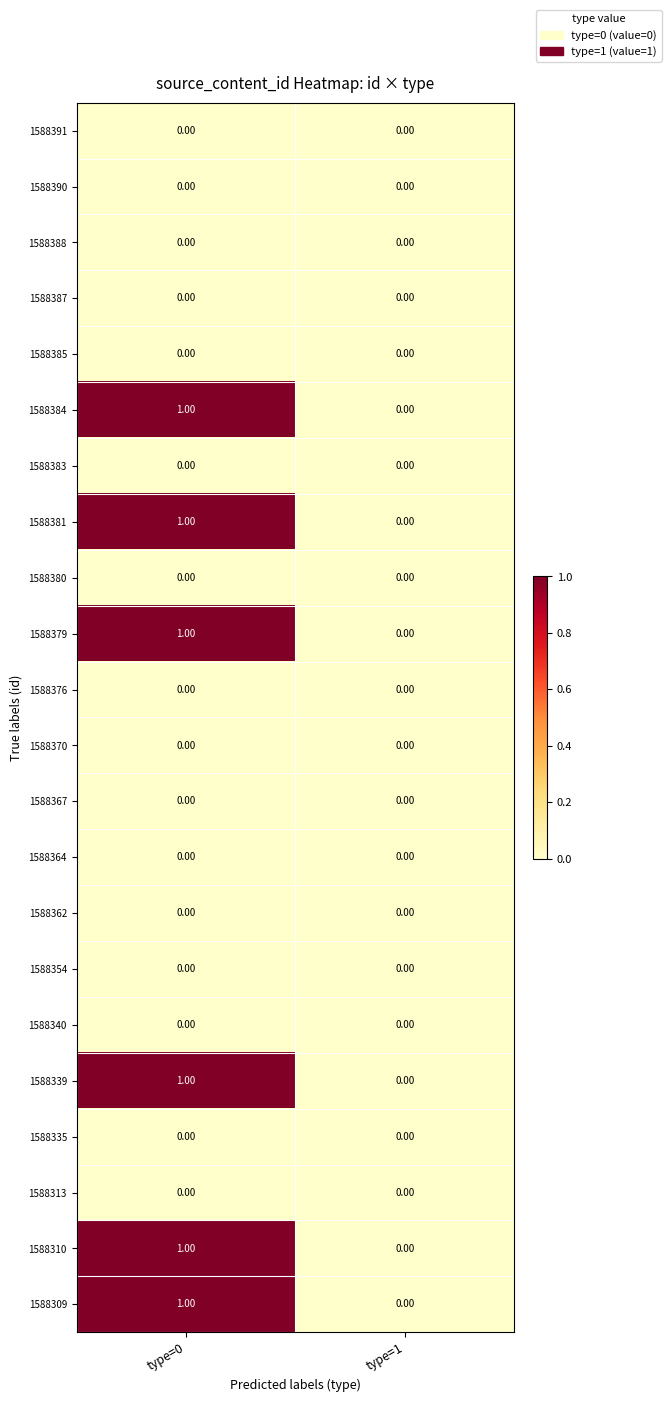

What is the total value across all series at type=0?

6